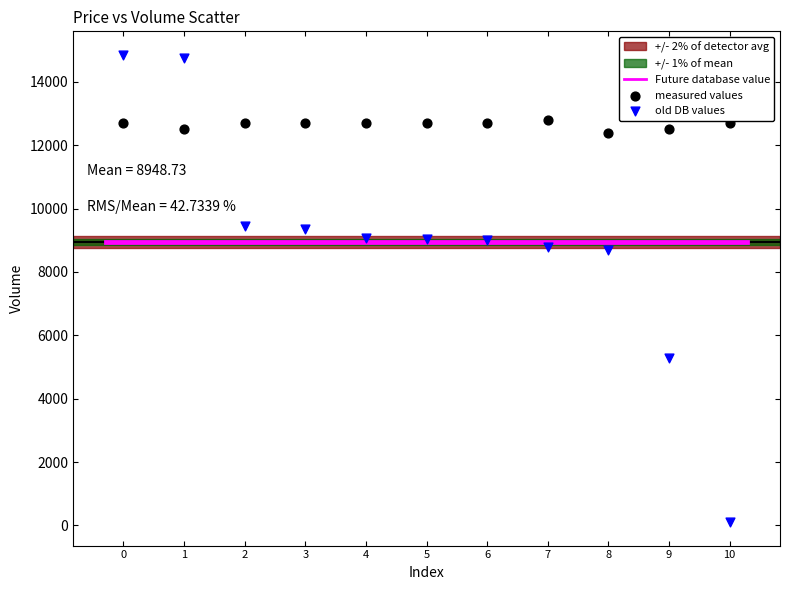

Which series contains the highest Y value?

old DB values